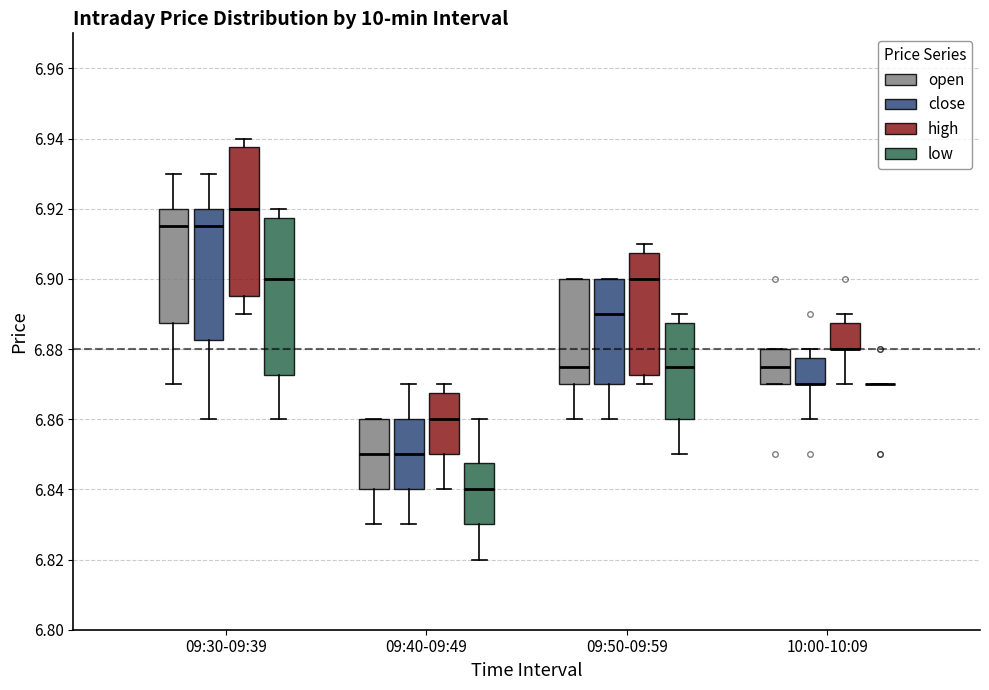

Reading left to right, transcribe this box plot: for each box, give where its median line is, the range the box spans, and where its two whiskers end, as read against the y-axis. The values are not printed on the chart, so give them approximately, as read against the axis.

09:30-09:39 (open): median 6.916, box 6.888 to 6.920, whiskers 6.870 to 6.930
09:30-09:39 (close): median 6.916, box 6.882 to 6.920, whiskers 6.860 to 6.930
09:30-09:39 (high): median 6.920, box 6.896 to 6.938, whiskers 6.890 to 6.940
09:30-09:39 (low): median 6.900, box 6.872 to 6.918, whiskers 6.860 to 6.920
09:40-09:49 (open): median 6.850, box 6.840 to 6.860, whiskers 6.830 to 6.860
09:40-09:49 (close): median 6.850, box 6.840 to 6.860, whiskers 6.830 to 6.870
09:40-09:49 (high): median 6.860, box 6.850 to 6.868, whiskers 6.840 to 6.870
09:40-09:49 (low): median 6.840, box 6.830 to 6.848, whiskers 6.820 to 6.860
09:50-09:59 (open): median 6.876, box 6.870 to 6.900, whiskers 6.860 to 6.900
09:50-09:59 (close): median 6.890, box 6.870 to 6.900, whiskers 6.860 to 6.900
09:50-09:59 (high): median 6.900, box 6.872 to 6.908, whiskers 6.870 to 6.910
09:50-09:59 (low): median 6.876, box 6.860 to 6.888, whiskers 6.850 to 6.890
10:00-10:09 (open): median 6.876, box 6.870 to 6.880, whiskers 6.870 to 6.880
10:00-10:09 (close): median 6.870 (drawn on the box's lower edge), box 6.870 to 6.878, whiskers 6.860 to 6.880
10:00-10:09 (high): median 6.880 (drawn on the box's lower edge), box 6.880 to 6.888, whiskers 6.870 to 6.890
10:00-10:09 (low): box collapsed to a line at 6.870, whiskers 6.870 to 6.870